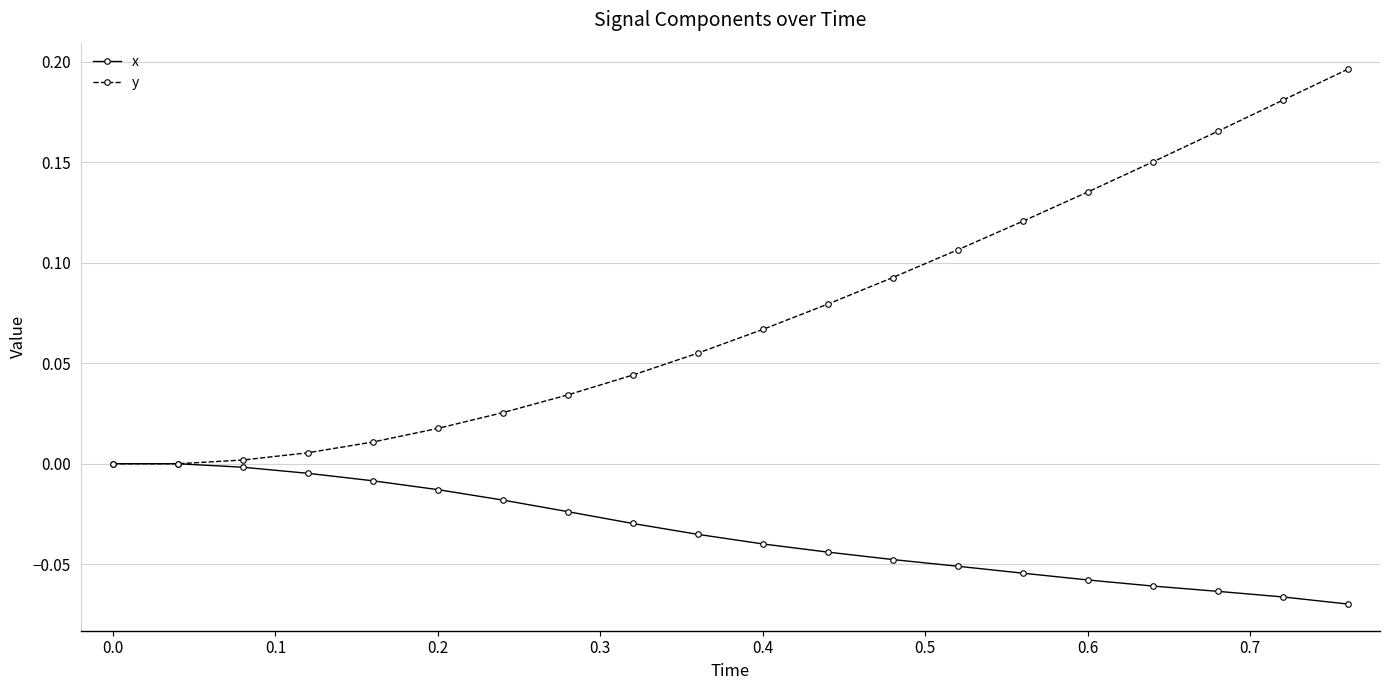

How many series are shown in this chart?

2